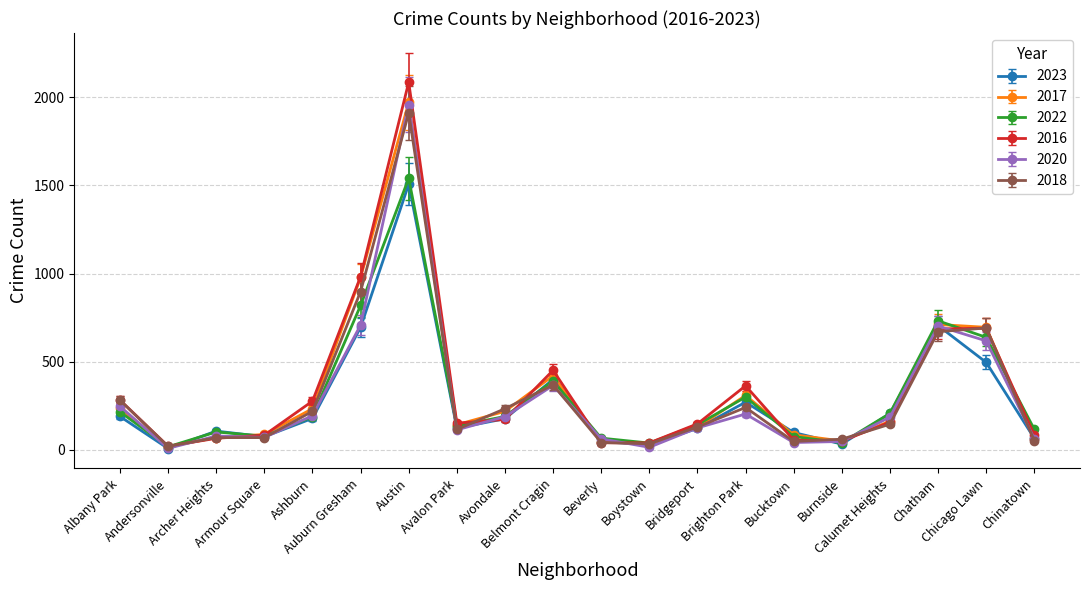

What is the maximum value shown in the chart?

2086